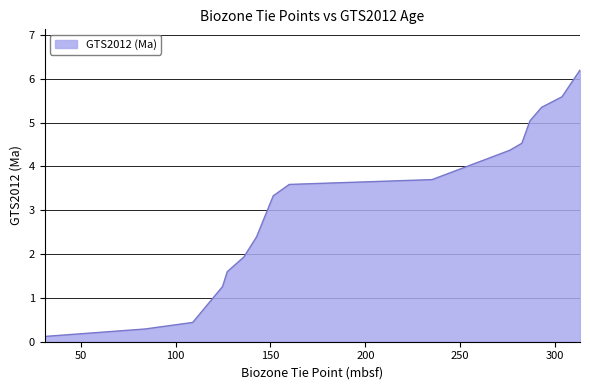

What is the greatest value displayed?

6.2